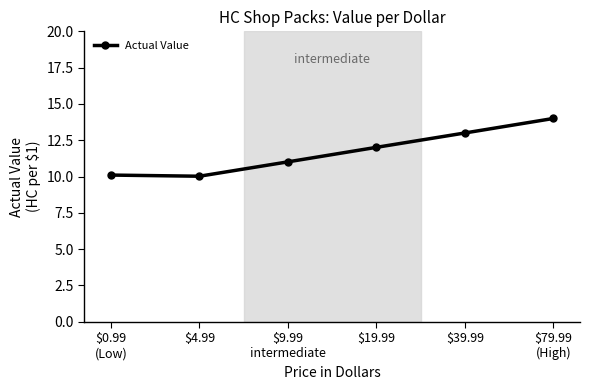

Approximately how many times larger is the value at $19.99 compared to $4.99?

1.2